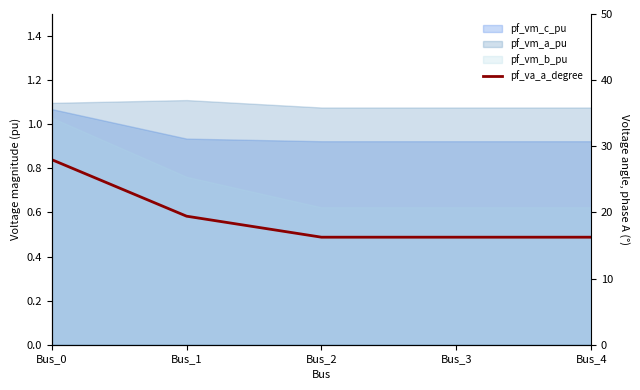

What value does the data have at Bus_2?

16.3